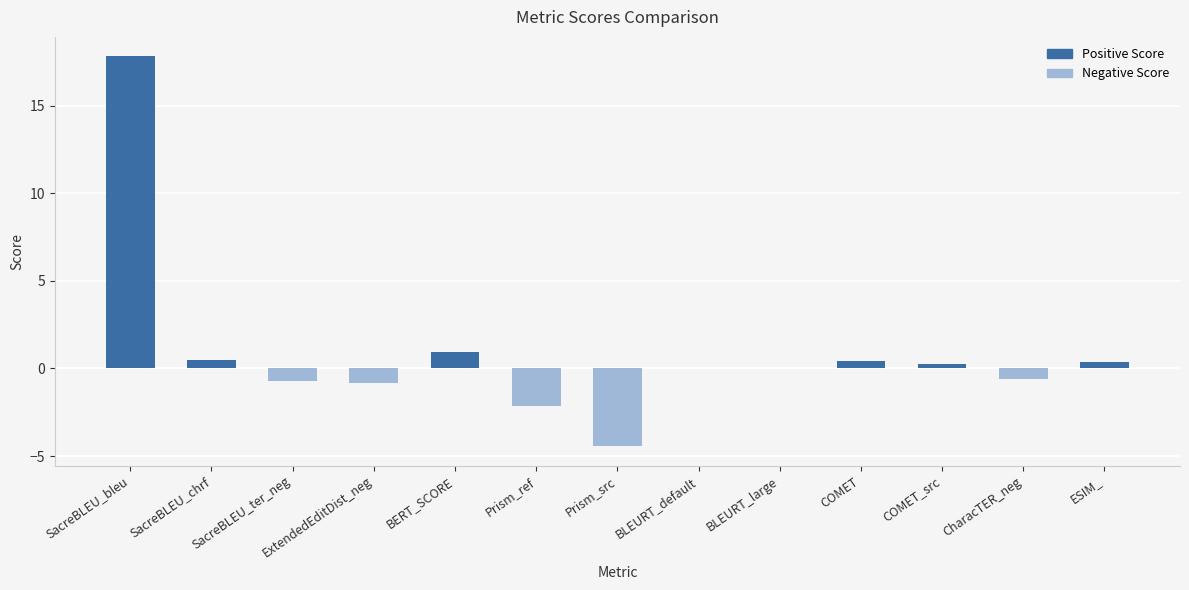

Between BERT_SCORE and SacreBLEU_bleu, which is larger?

SacreBLEU_bleu